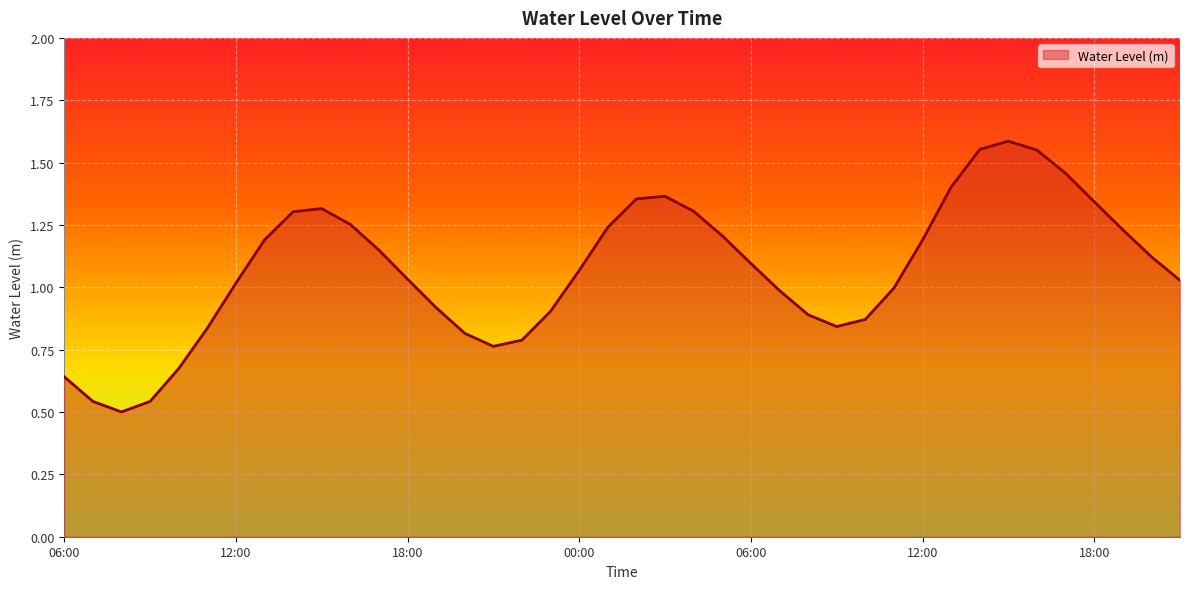

Which has a higher value, 08:00 or 11:00?

11:00